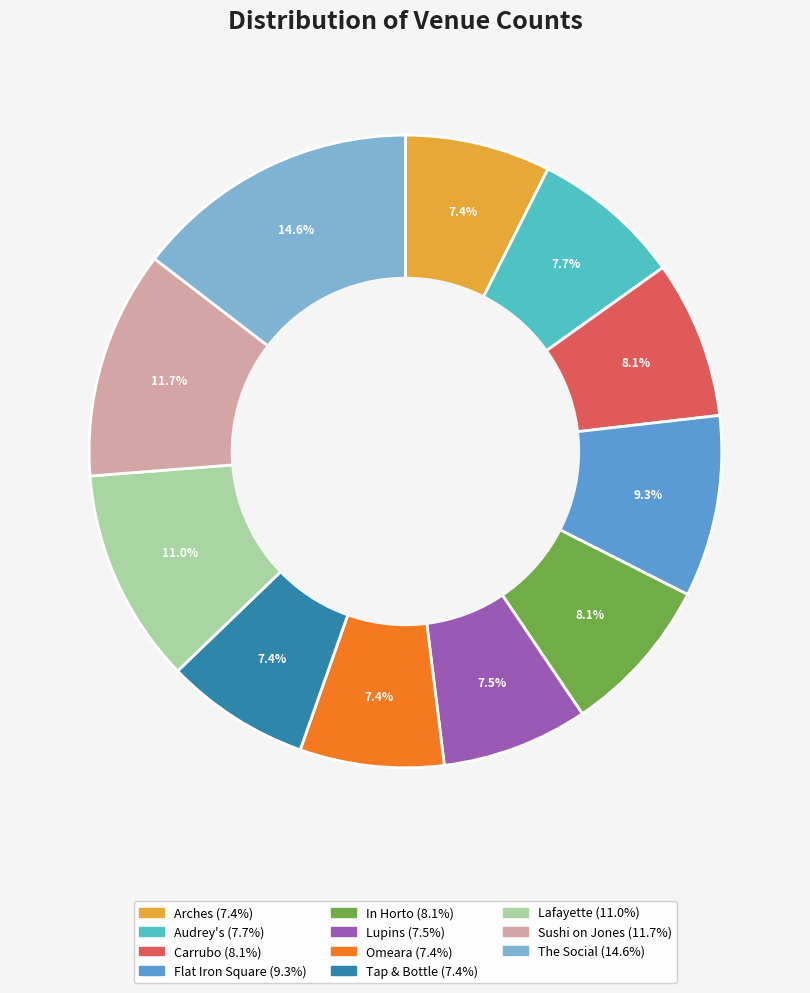

Is there a majority slice in this chart?

No